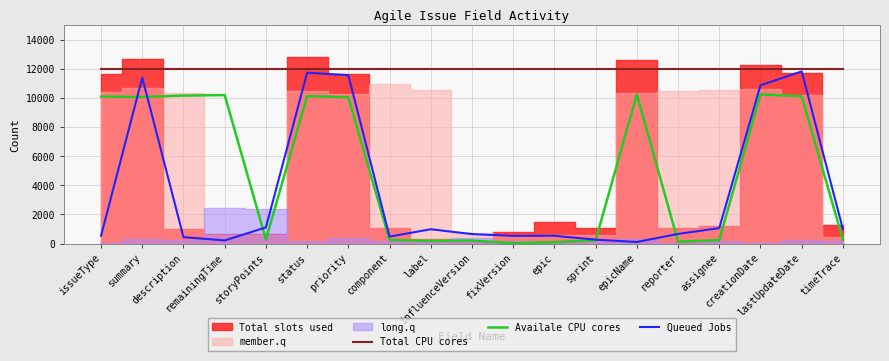

What is the sum of all Availale CPU cores values?

93253